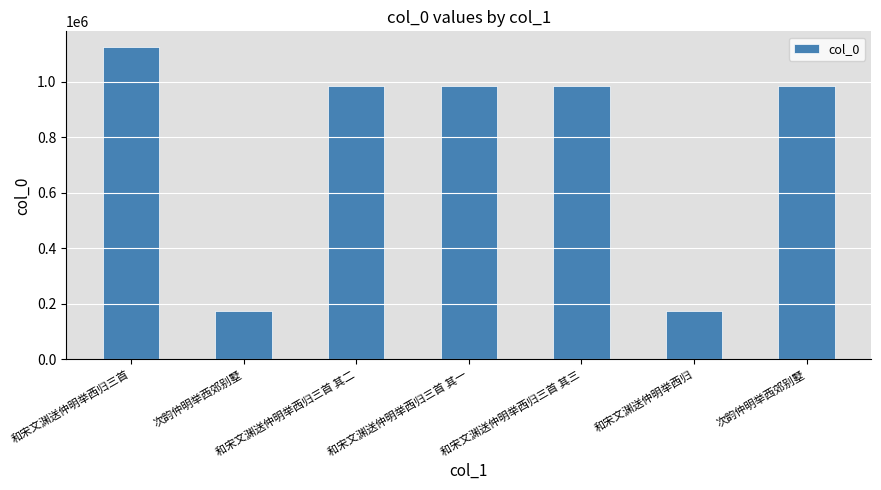

What is the ratio of the value at 和宋文渊送仲明举西归三首 其二 to the value at 和宋文渊送仲明举西归三首?

0.9